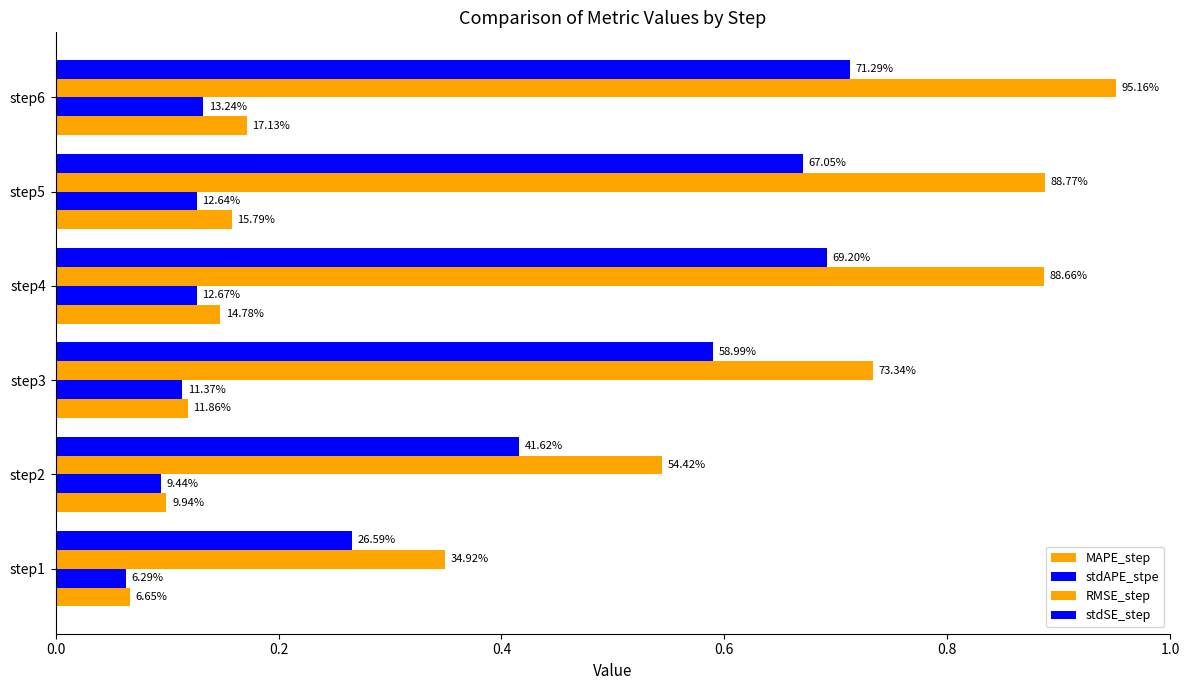

How many groups of bars are there?

6